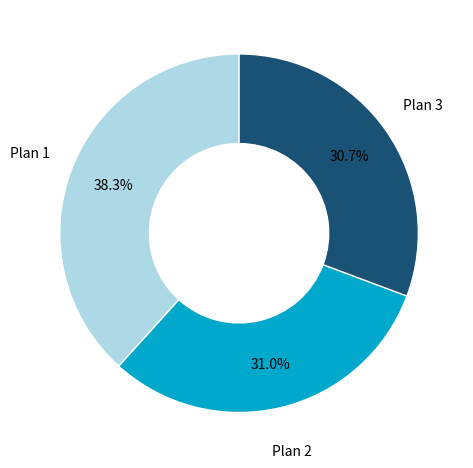

Is there a majority slice in this chart?

No